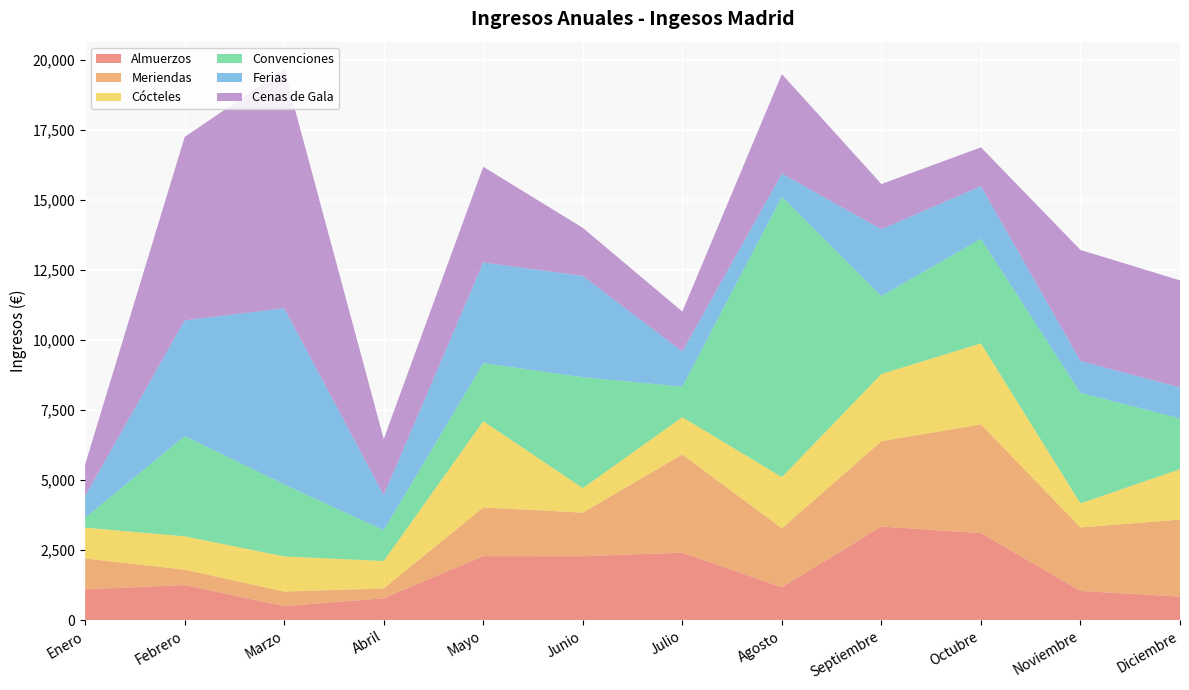

Reading right to left, list all the values displayed in this chart.

Almuerzos: Diciembre=840	Noviembre=1041	Octubre=3106	Septiembre=3339	Agosto=1172	Julio=2407	Junio=2281	Mayo=2284	Abril=780	Marzo=500	Febrero=1250	Enero=1100
Meriendas: Diciembre=2745	Noviembre=2266	Octubre=3879	Septiembre=3044	Agosto=2104	Julio=3505	Junio=1555	Mayo=1736	Abril=350	Marzo=520	Febrero=550	Enero=1100
Cócteles: Diciembre=1801	Noviembre=858	Octubre=2889	Septiembre=2398	Agosto=1827	Julio=1329	Junio=874	Mayo=3078	Abril=980	Marzo=1253	Febrero=1190	Enero=1100
Convenciones: Diciembre=1811	Noviembre=3946	Octubre=3729	Septiembre=2782	Agosto=10000	Julio=1092	Junio=3958	Mayo=2071	Abril=1100	Marzo=2569	Febrero=3578	Enero=350
Ferias: Diciembre=1104	Noviembre=1135	Octubre=1880	Septiembre=2384	Agosto=827	Julio=1253	Junio=3613	Mayo=3591	Abril=1254	Marzo=6289	Febrero=4127	Enero=780
Cenas de Gala: Diciembre=3820	Noviembre=3962	Octubre=1384	Septiembre=1611	Agosto=3550	Julio=1423	Junio=1715	Mayo=3414	Abril=2000	Marzo=8523	Febrero=6541	Enero=1124